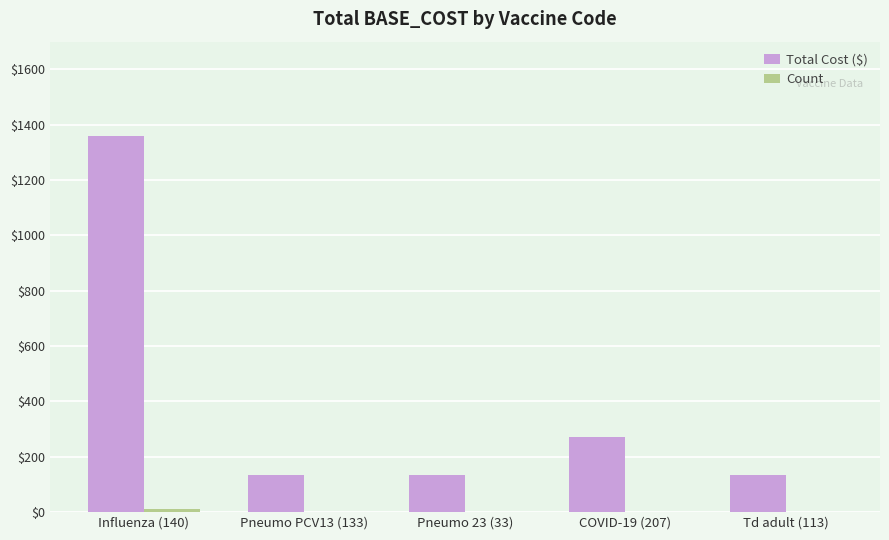

Between Influenza (140) and COVID-19 (207), which series saw the biggest shift?

Total Cost ($)